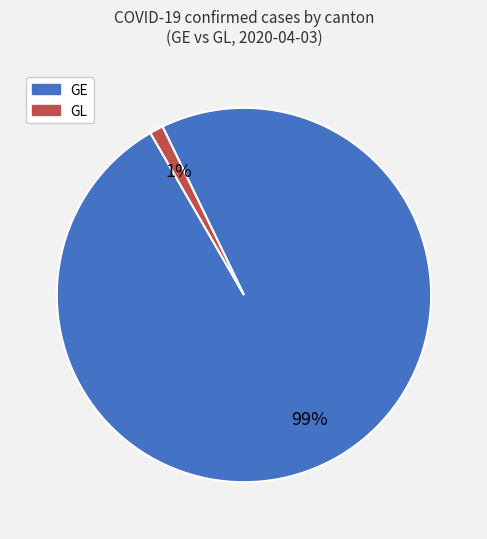

To the nearest percent, what percentage of the pie is GE?

99%